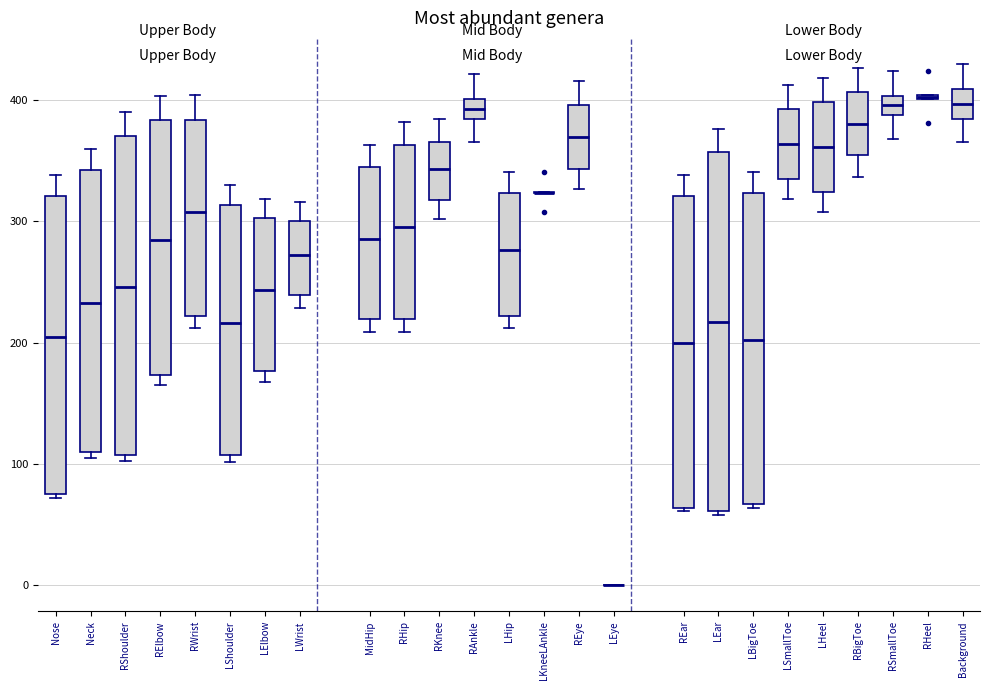

Where does the upper whisker of the box for RBigToe end on the y-axis? The values are not printed on the chart, so give them approximately, as read against the axis.

430